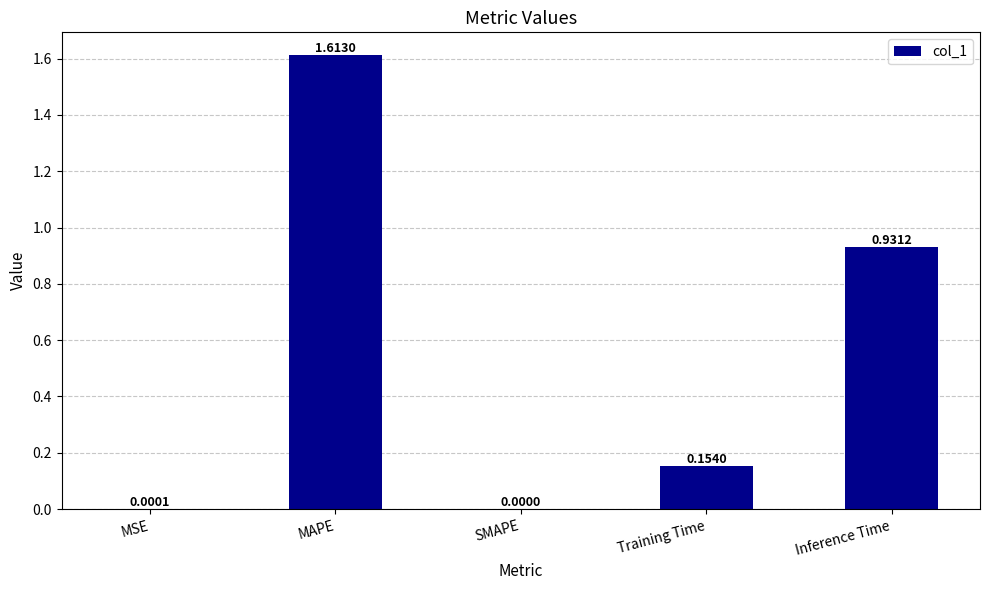

At which category does the chart reach its peak across all series?

MAPE